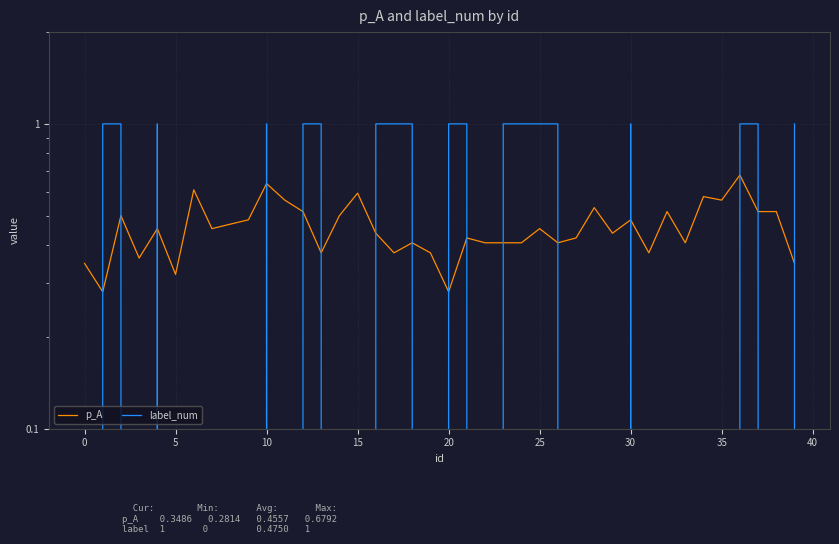

Is the value of label_num at 21 greater than the value of p_A at 28?

Yes